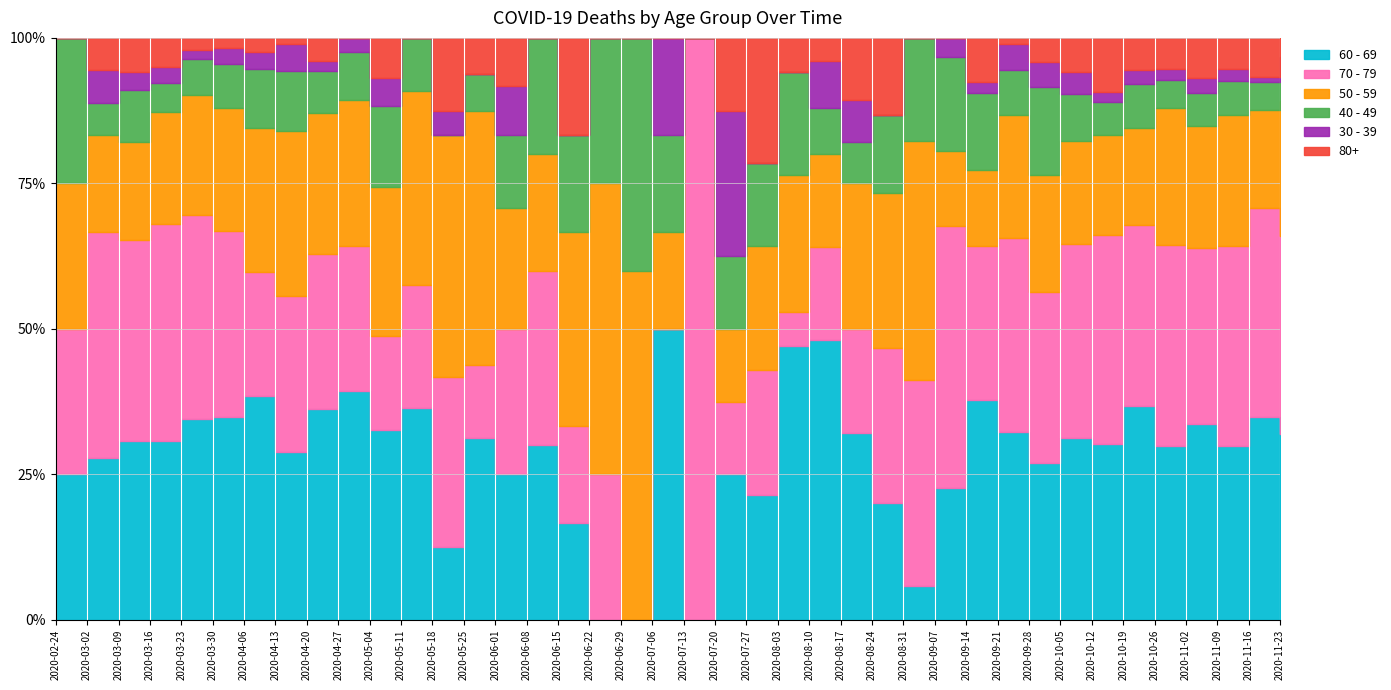

How many lines are shown in the chart?

6